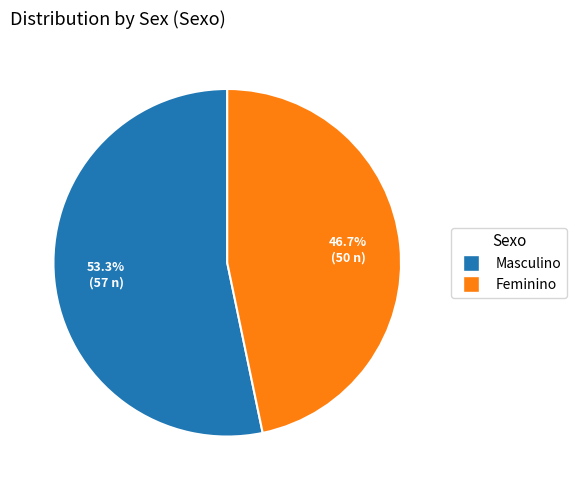

How many slices are in this pie chart?

2